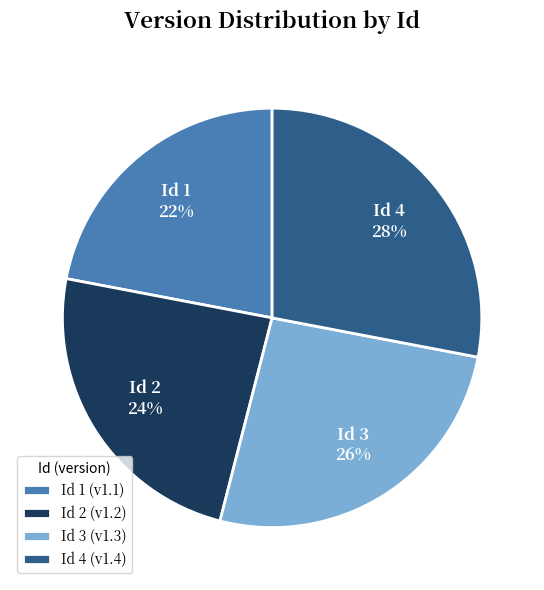

Count the number of slices in the pie.

4